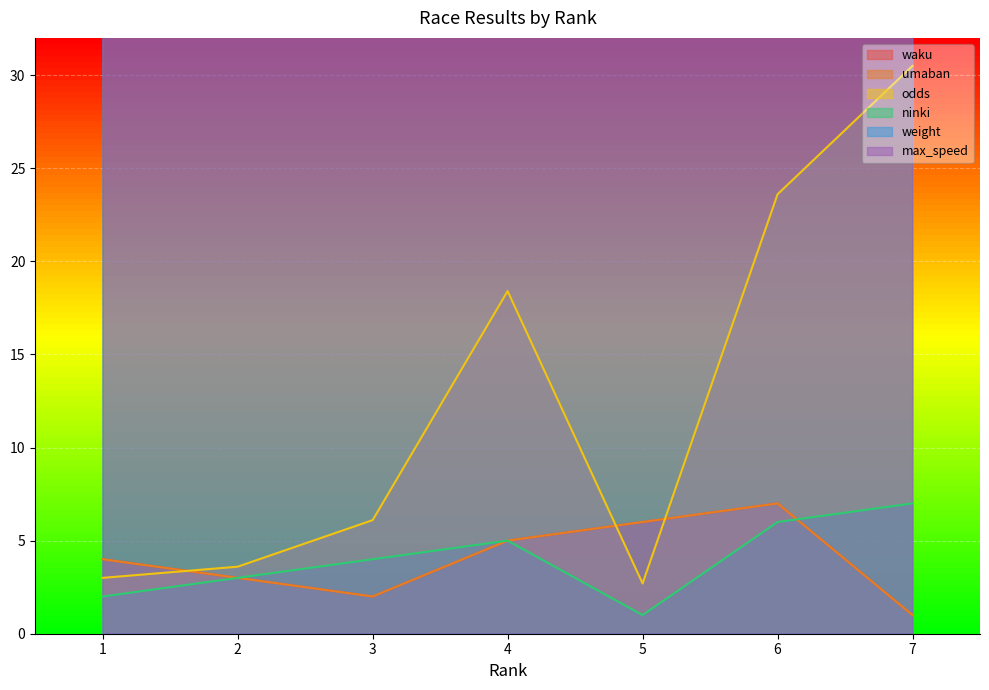

Count the number of categories in the chart.

7